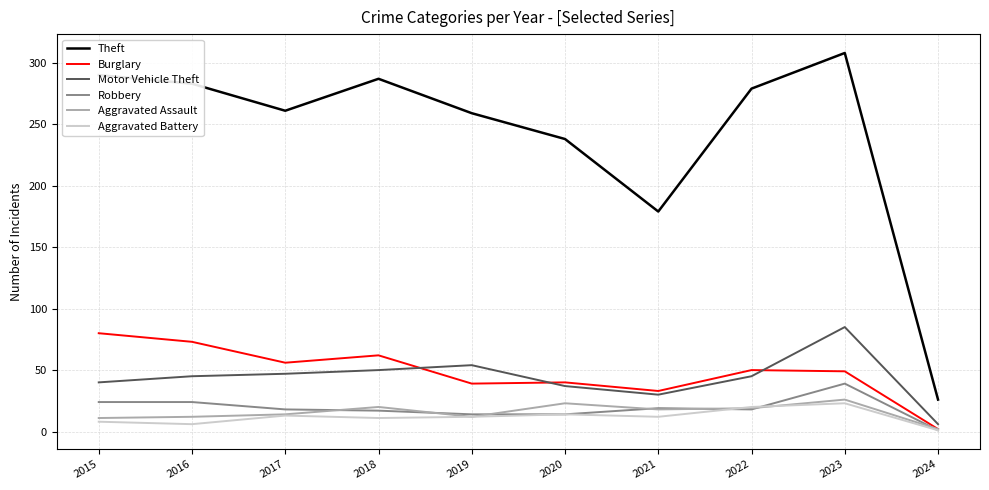

What is the difference between the Motor Vehicle Theft values at 2019 and 2017?

7